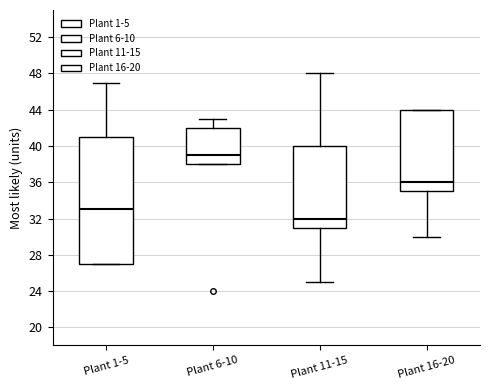

Where does the median line of the box for Plant 1-5 sit on the y-axis? The values are not printed on the chart, so give them approximately, as read against the axis.

33